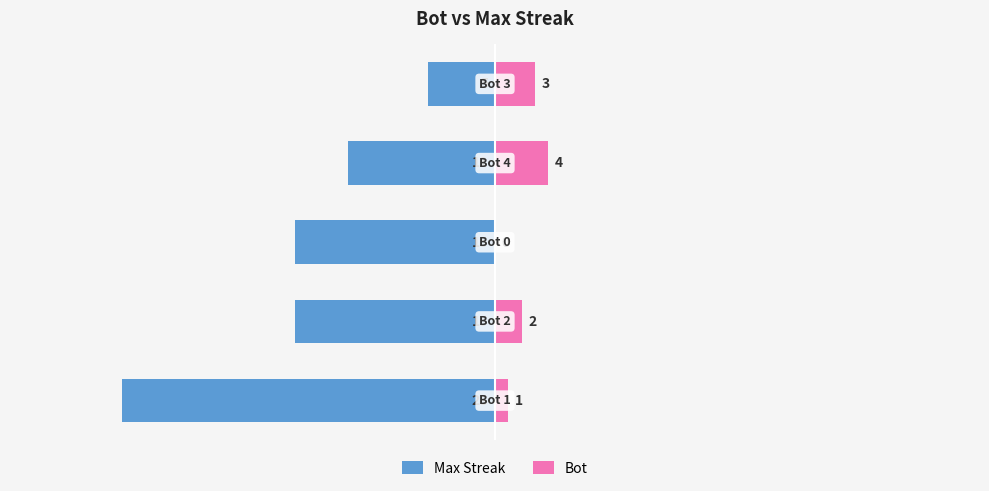

Reading left to right, list all the values displayed in this chart.

Max Streak: 0=-28	1=-15	2=-15	3=-11	4=-5
Bot: 0=1	1=2	2=0	3=4	4=3